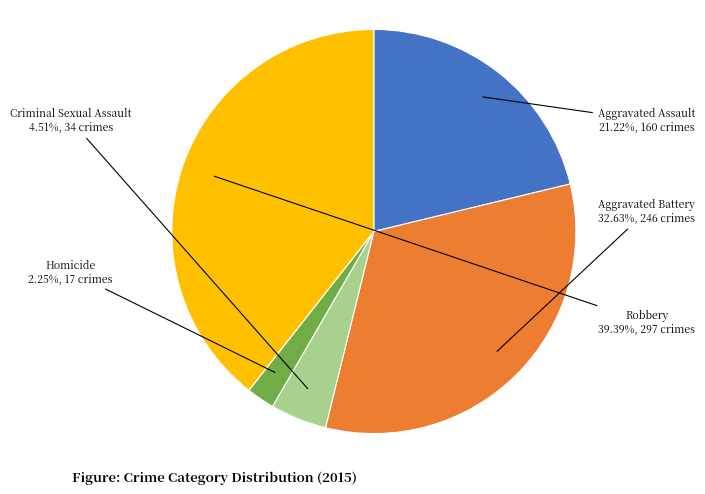

To the nearest percent, what portion does Criminal Sexual Assault represent?

5%